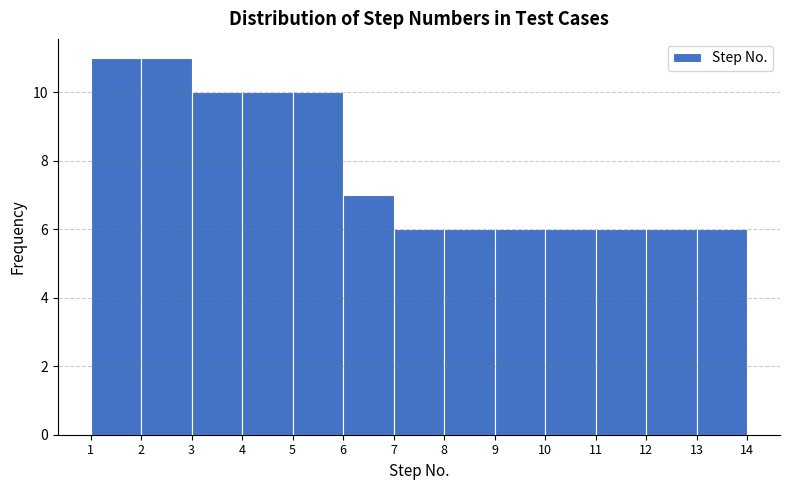

How tall is the bar that spans 8 to 9 on the x-axis? The values are not printed on the chart, so give them approximately, as read against the axis.

6